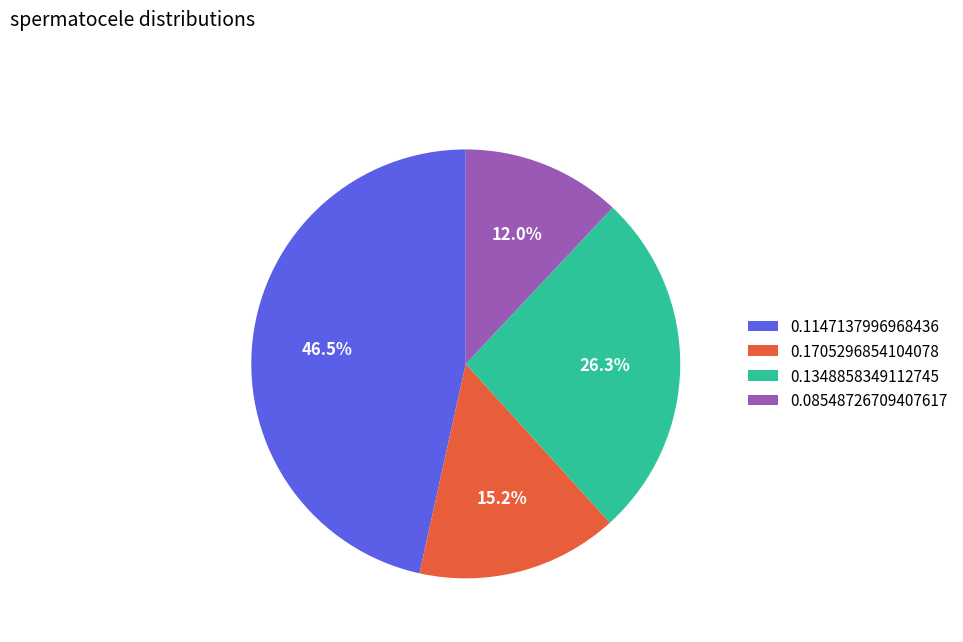

To the nearest percent, what percentage of the pie is 0.1705296854104078?

15%